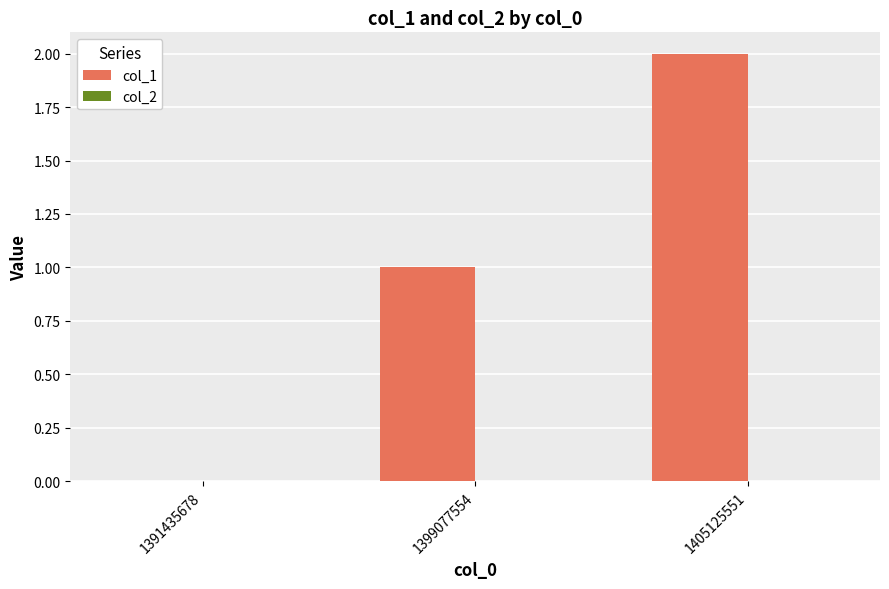

Which label corresponds to the largest value in the chart?

1405125551